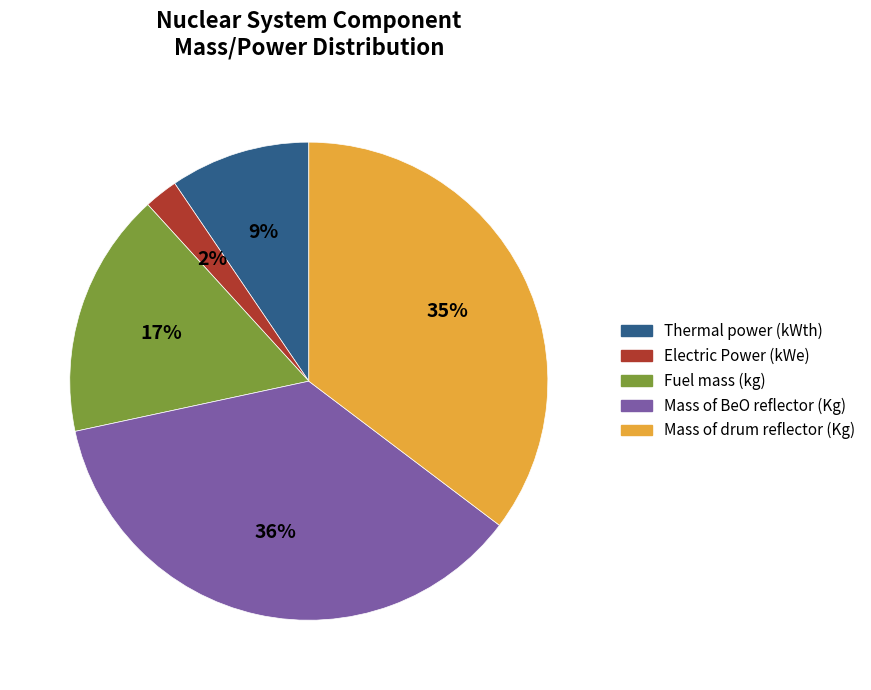

Which has a higher value, Fuel mass (kg) or Mass of drum reflector (Kg)?

Mass of drum reflector (Kg)